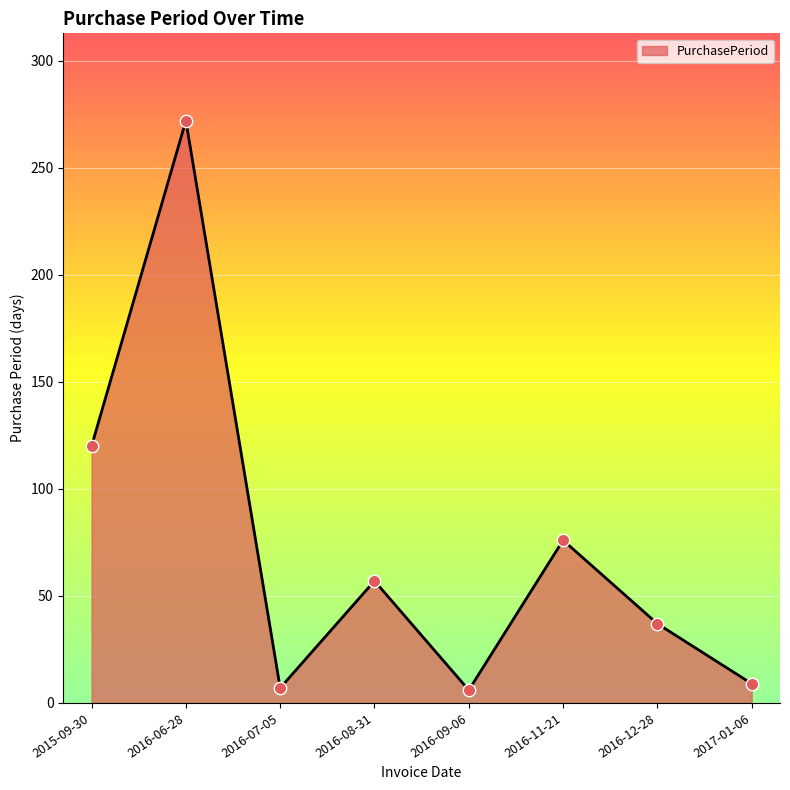

Between 2016-07-05 and 2016-12-28, which is larger?

2016-12-28